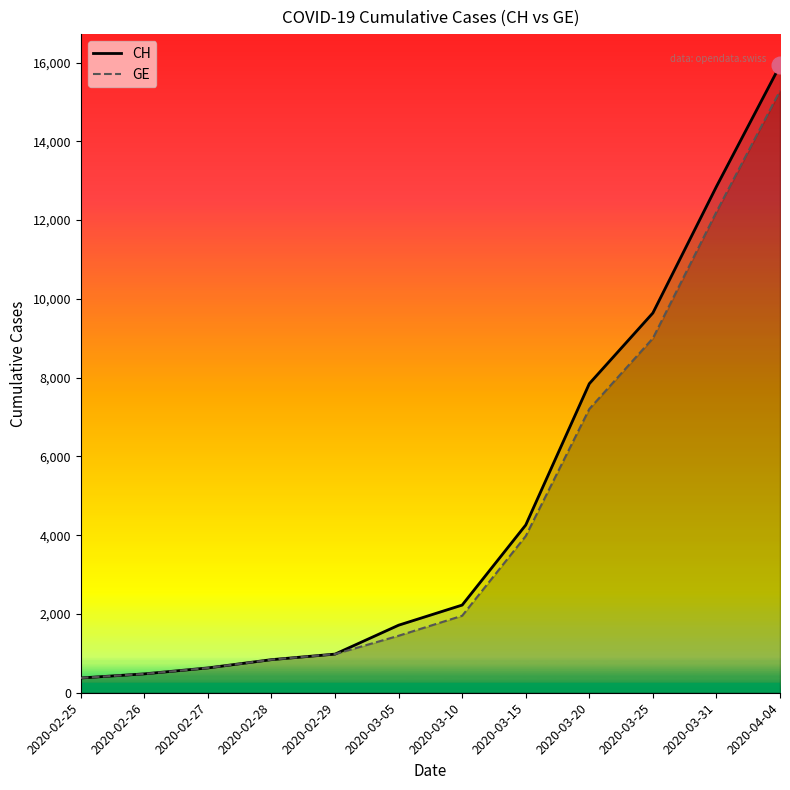

What is the difference between the highest and lowest values at 2020-03-15?

281